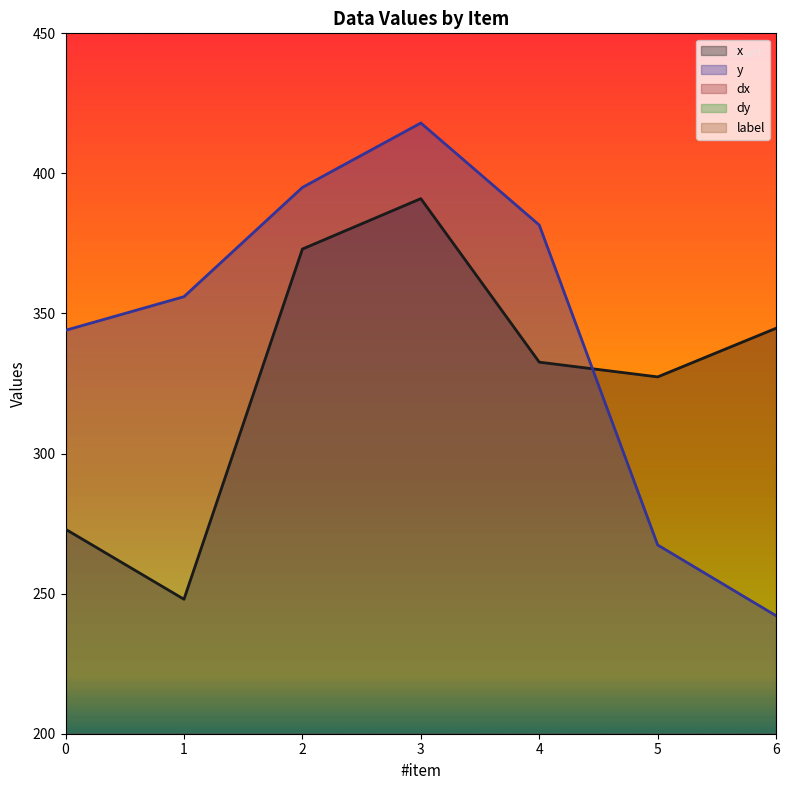

What is the approximate value of dy at 4?

42.6